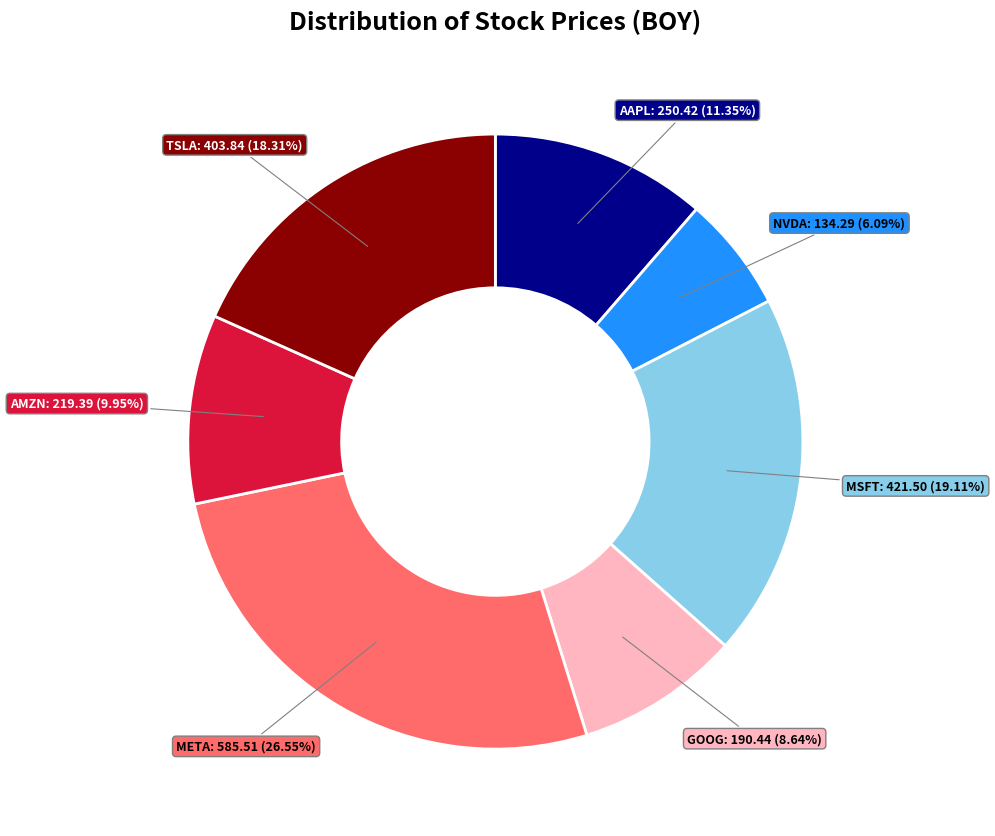

Is there a majority slice in this chart?

No